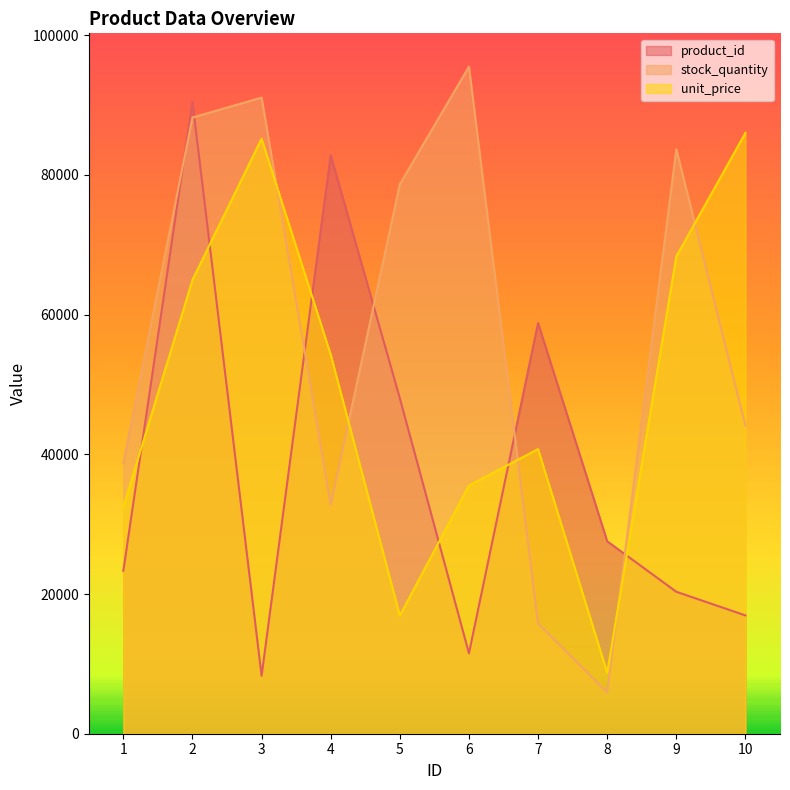

At which category does product_id reach its first local valley?

3